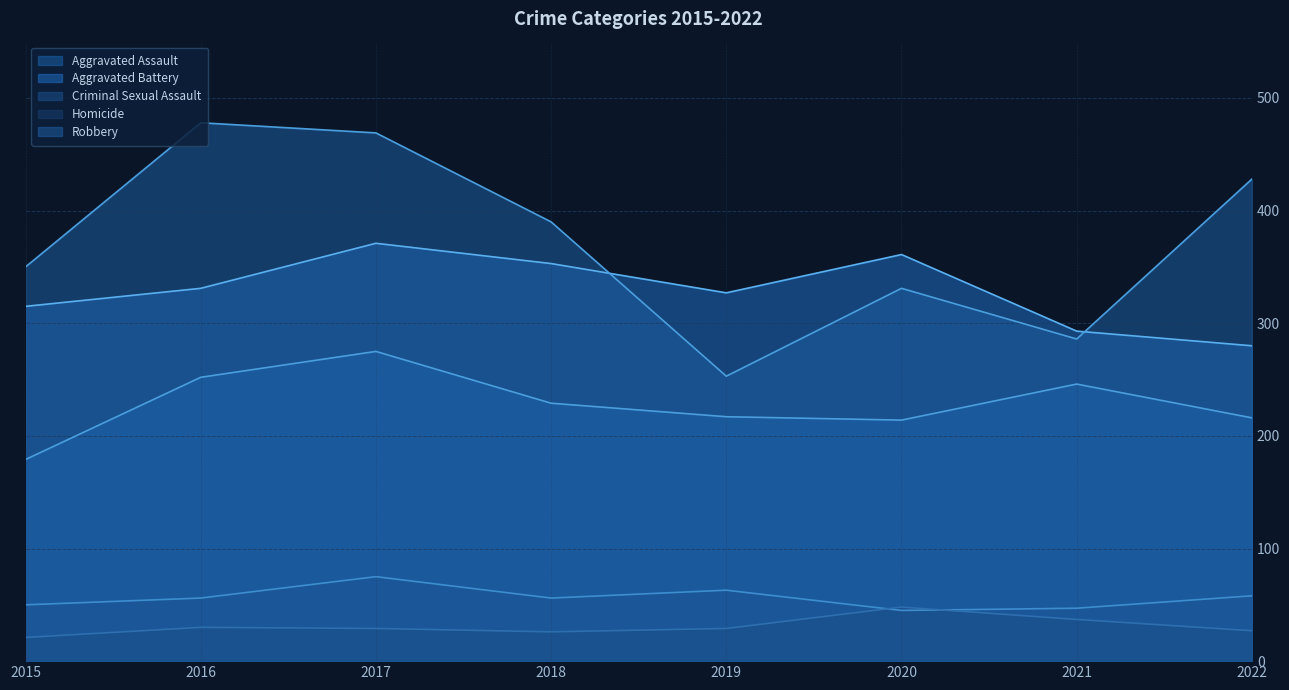

True or false: Criminal Sexual Assault has more than 2 points higher than both neighbors.

False